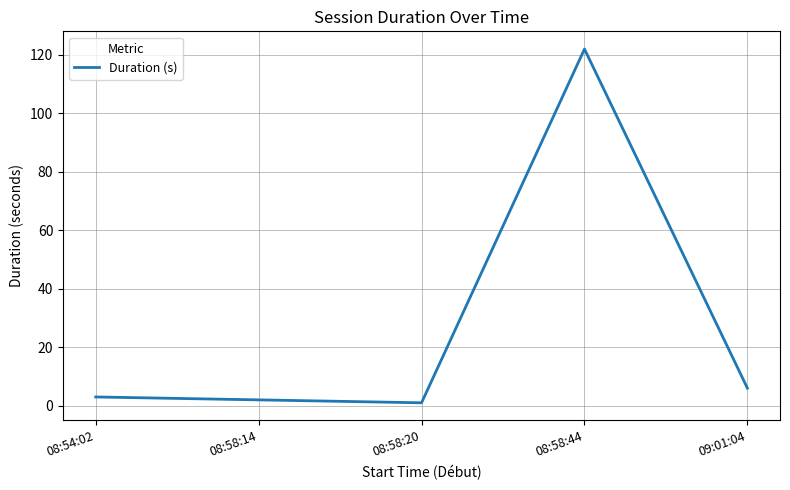

How many distinct data groups are displayed?

1